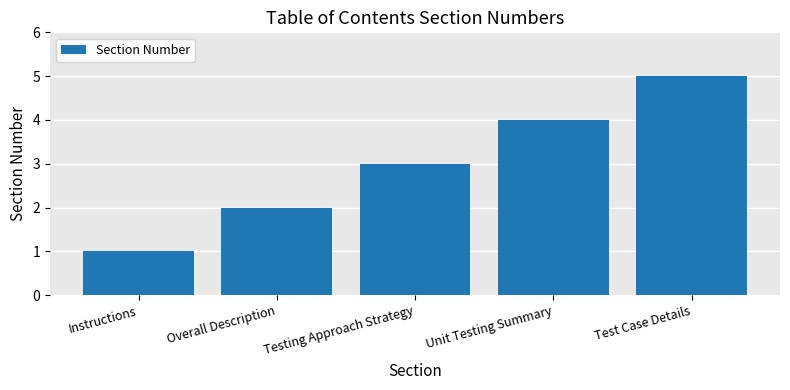

Reading left to right, extract all data points from this chart.

Instructions=1	Overall Description=2	Testing Approach Strategy=3	Unit Testing Summary=4	Test Case Details=5